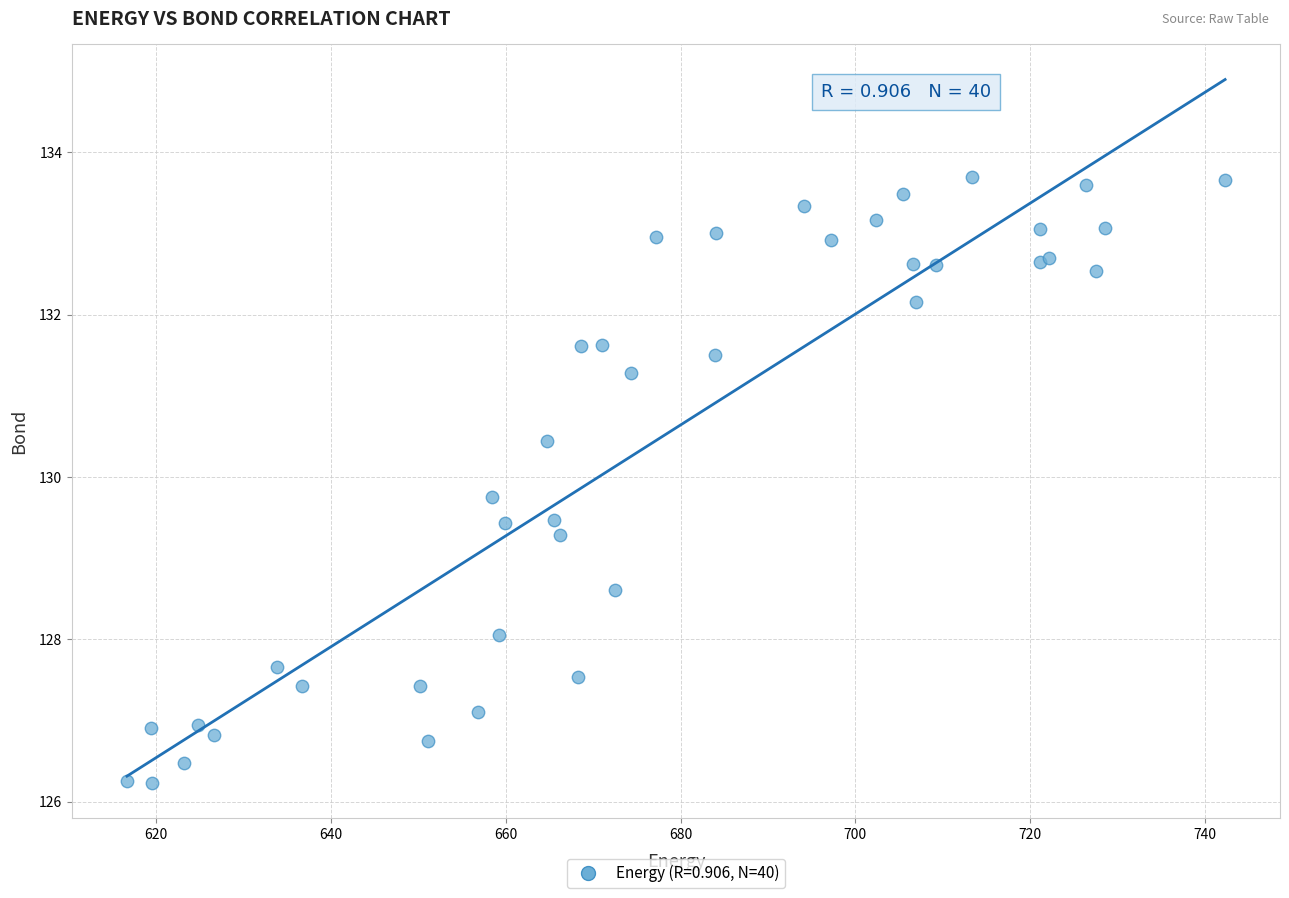

What Y value in the scatter plot is closest to 129?

129.3